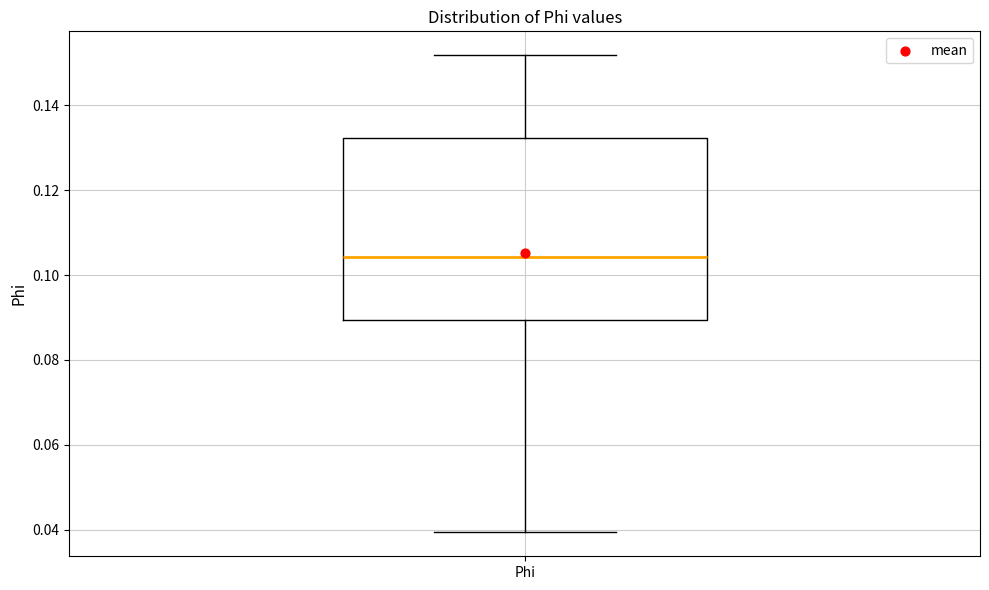

Transcribe this box plot: give where the median line is, the range the box spans, and where the two whiskers end, as read against the y-axis. The values are not printed on the chart, so give them approximately, as read against the axis.

median 0.104, box 0.090 to 0.132, whiskers 0.040 to 0.152